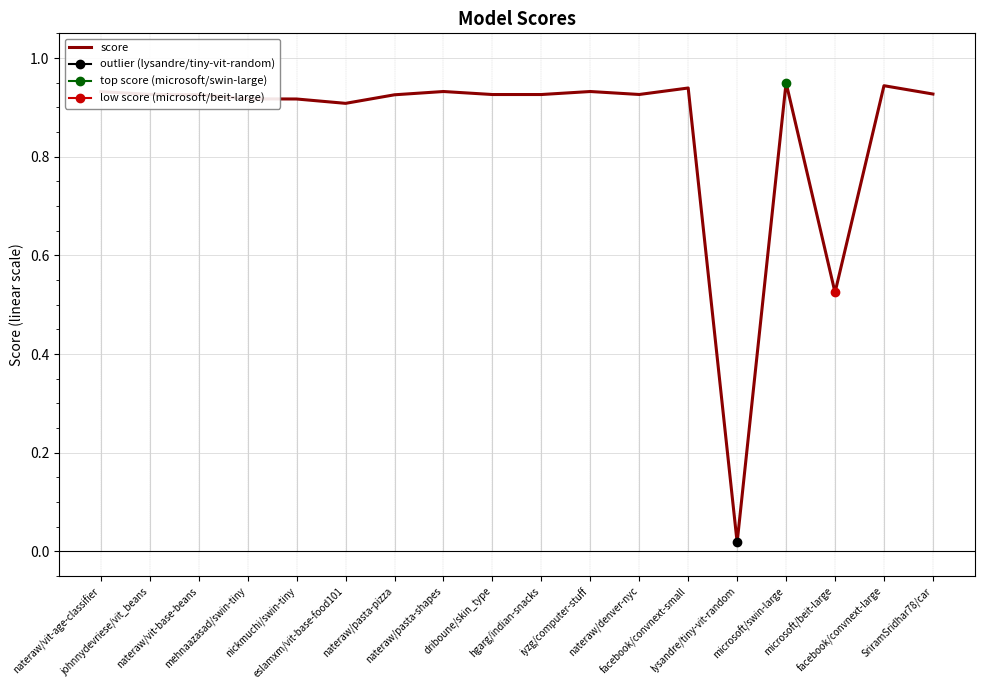

How many lines are shown in the chart?

1